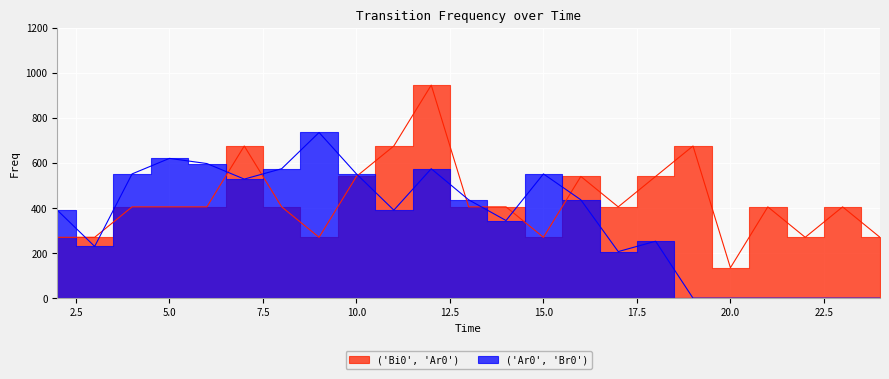

At which category does the chart reach its minimum across all series?

19